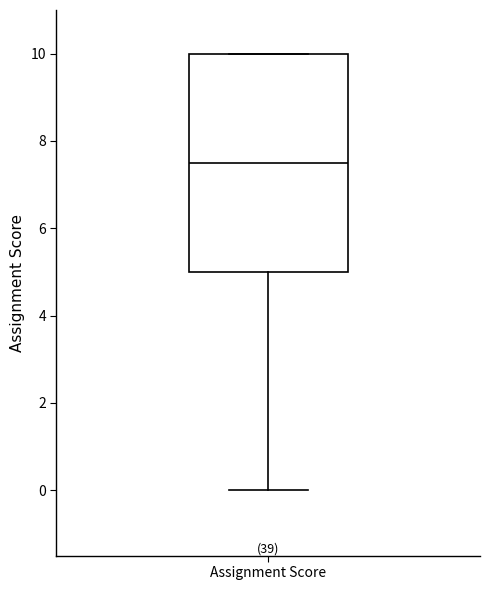

Transcribe this box plot: give where the median line is, the range the box spans, and where the two whiskers end, as read against the y-axis. The values are not printed on the chart, so give them approximately, as read against the axis.

median 7.6, box 5.0 to 10.0, whiskers 0.0 to 10.0